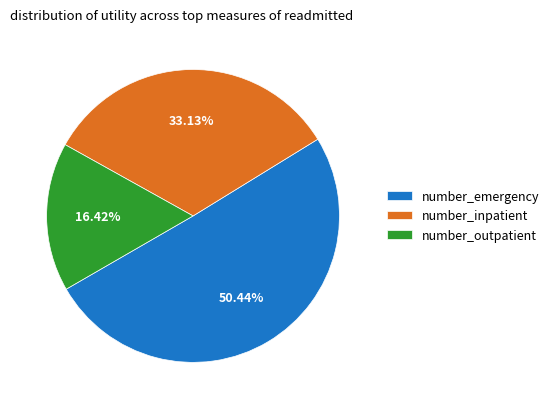

How many slices are in this pie chart?

3